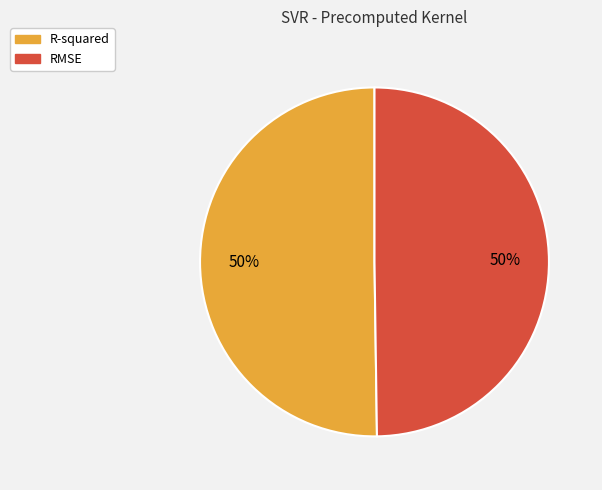

To the nearest percent, what percentage of the pie is R-squared?

50%